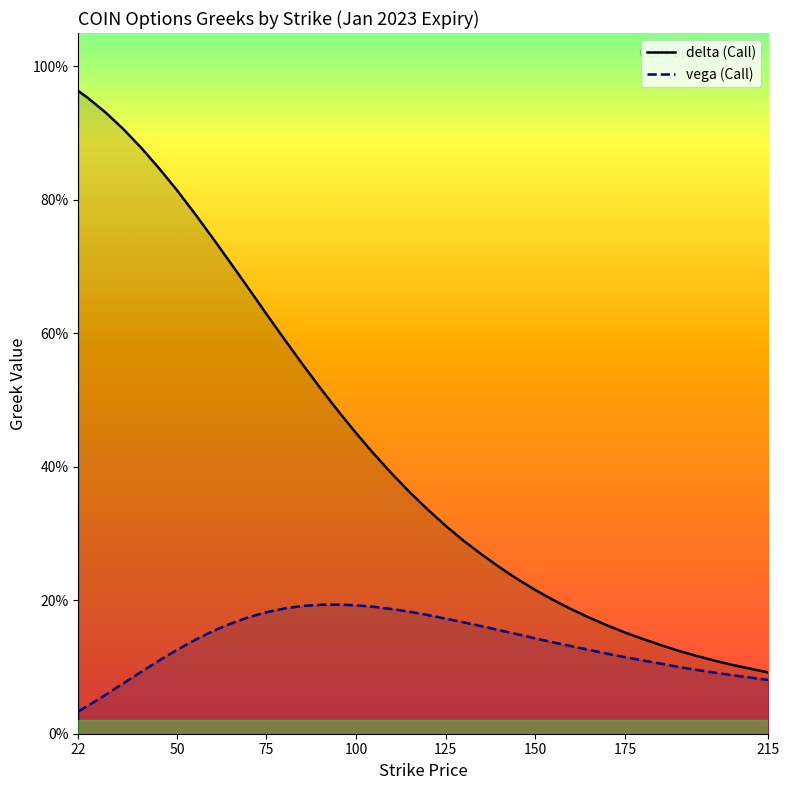

What is the spread (max minus min) of values at 105.0?

0.2